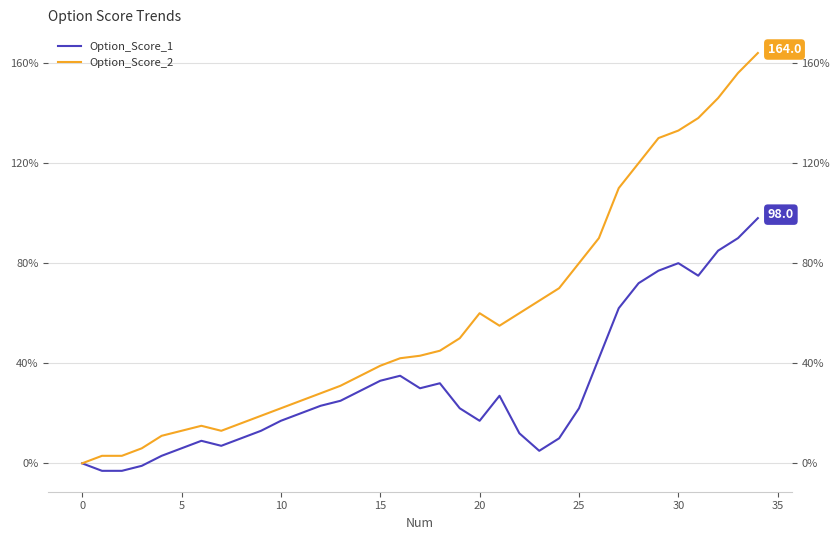

True or false: Option_Score_2 has a value of 43 at 17.

True